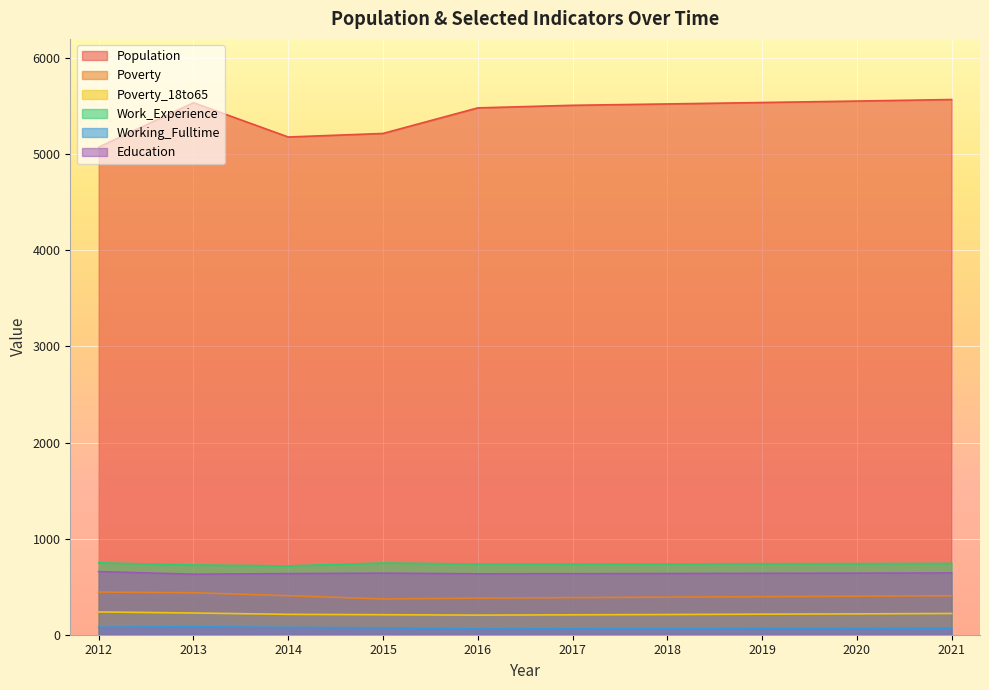

What is the sum of the Education values at 2017 and 2019?

1274